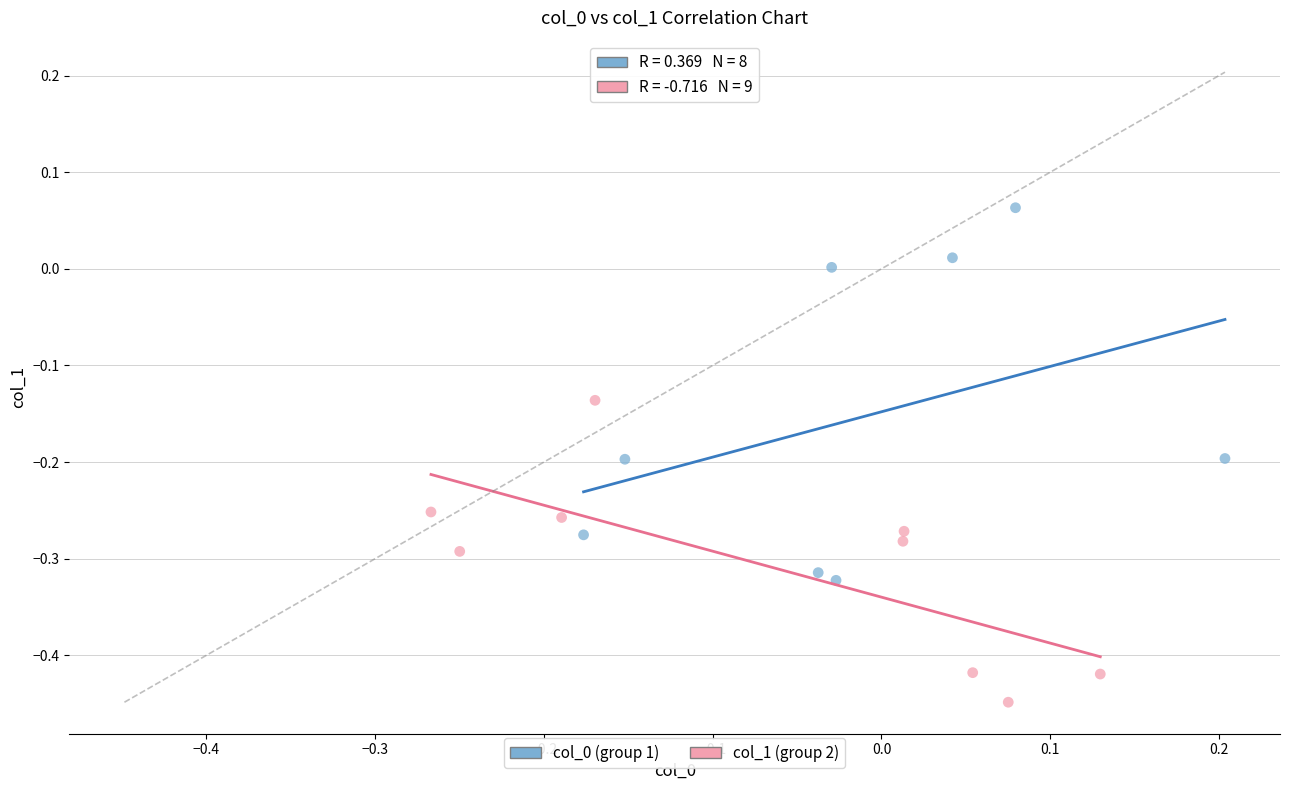

Which series reaches the minimum Y coordinate?

col_1 (group 2)